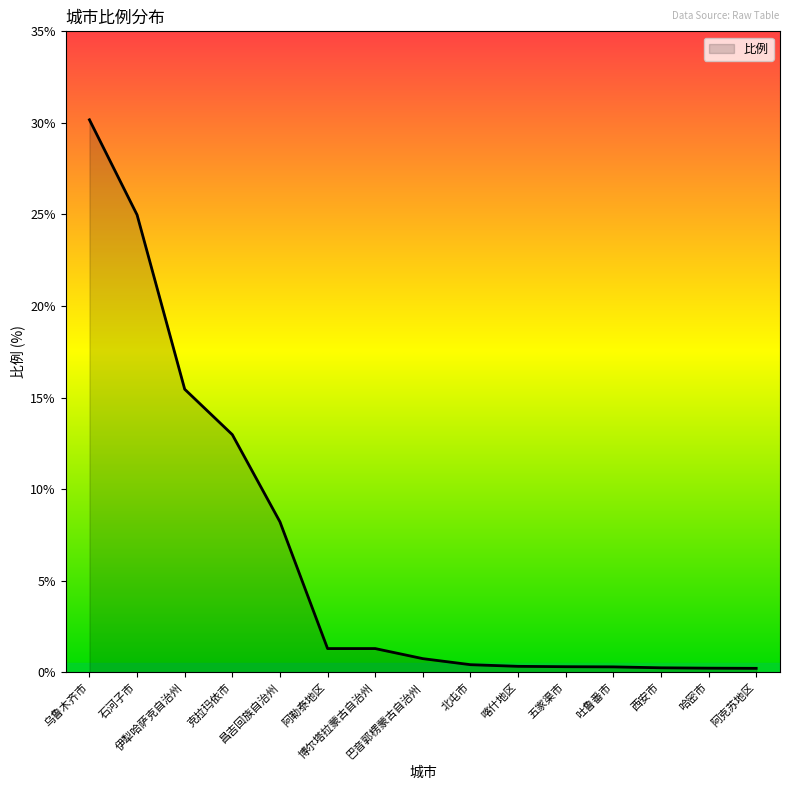

What is the maximum value shown in the chart?

30.2